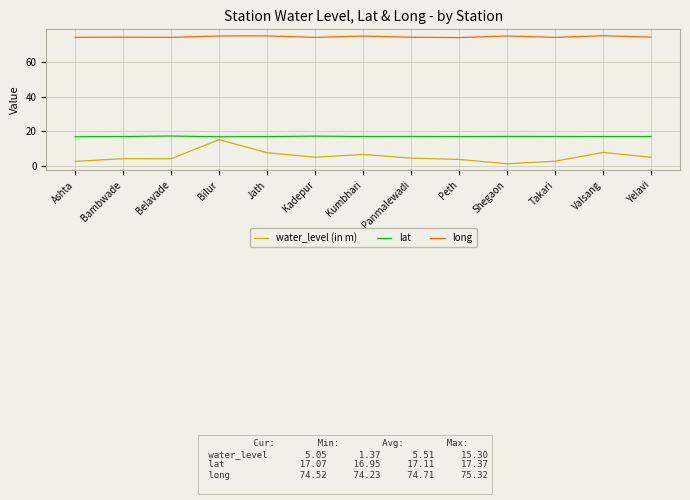

Which series has the widest spread of values?

water_level (in m)